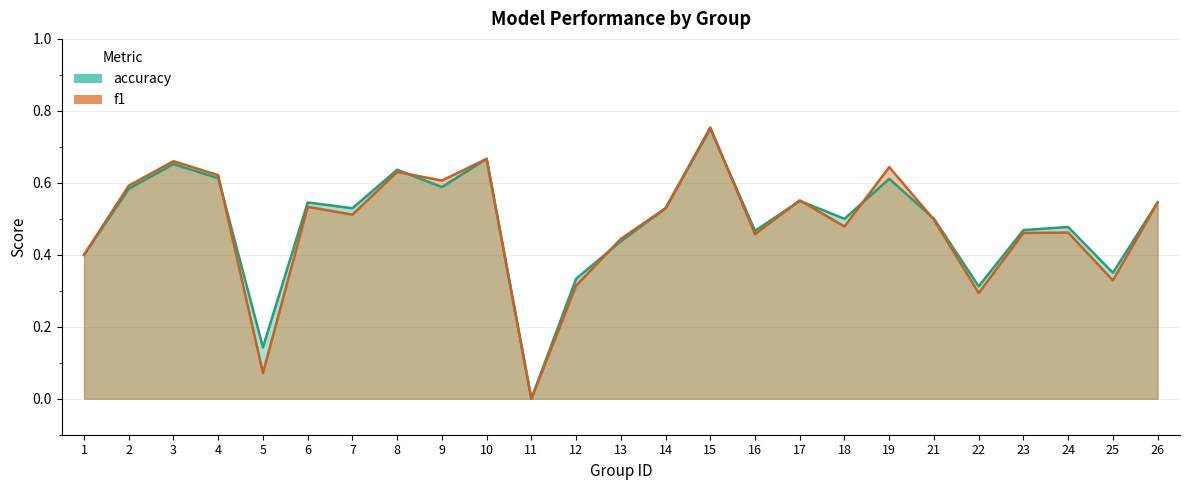

At how many categories does at least one series exceed 0?

24